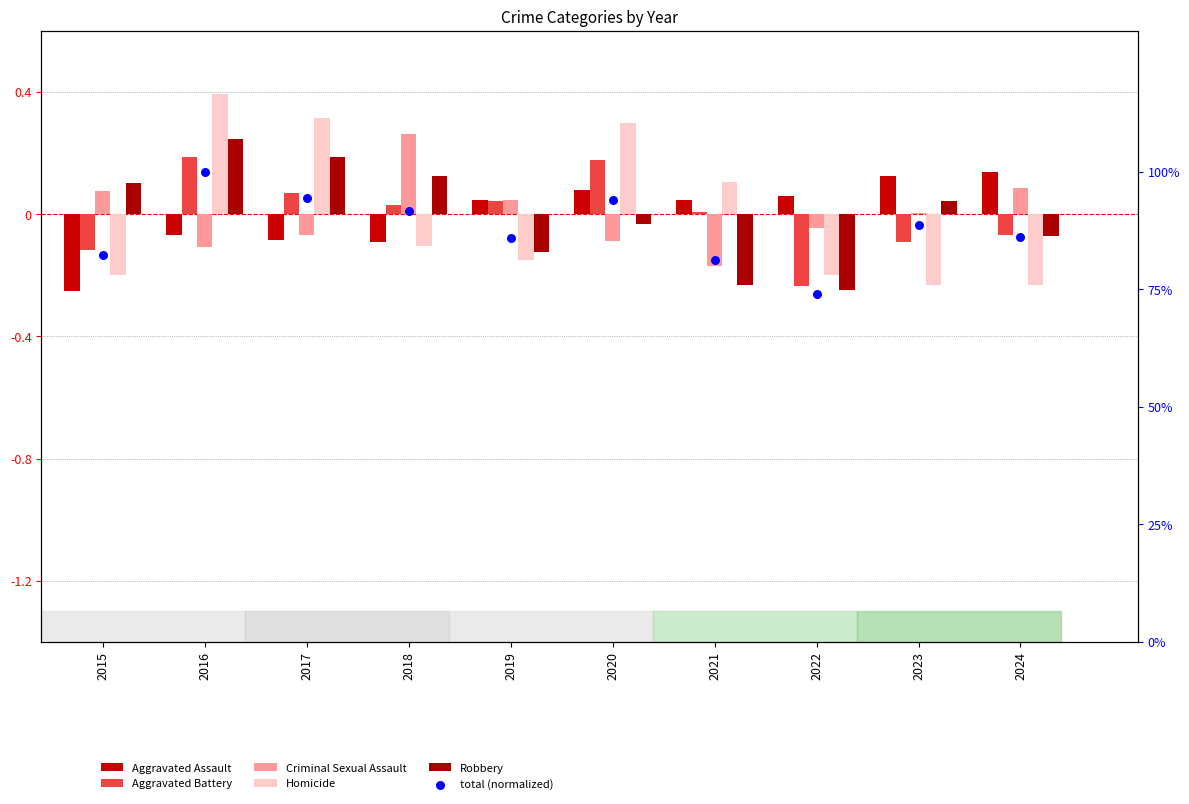

Which series reaches the maximum Y coordinate?

total (normalized)